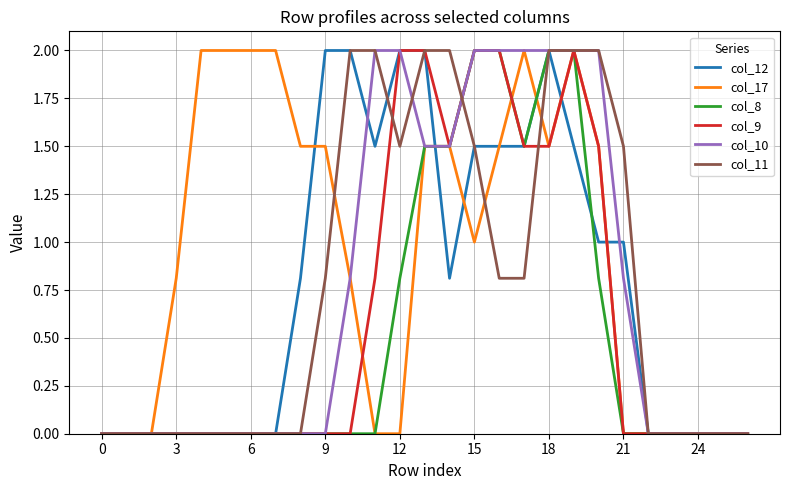

What is the maximum value for col_9?

2.0